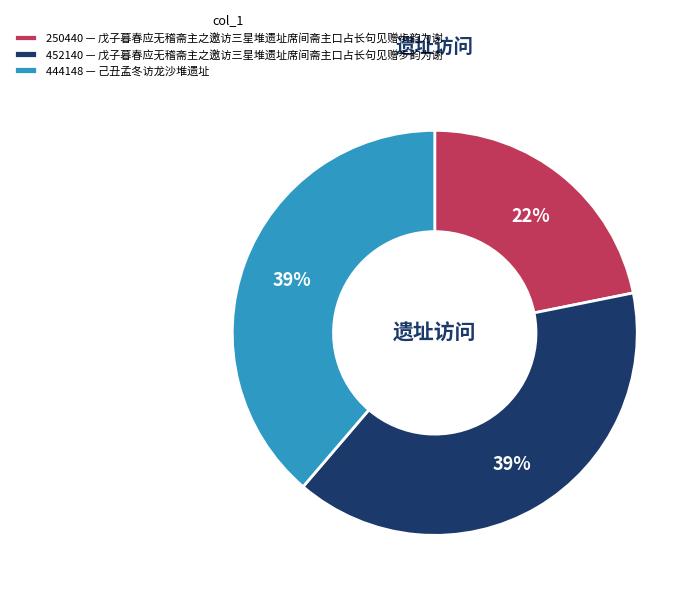

Is 250440 — 戊子暮春应无稽斋主之邀访三星堆遗址席间斋主口占长句见赠步韵为谢 the majority of the pie?

No